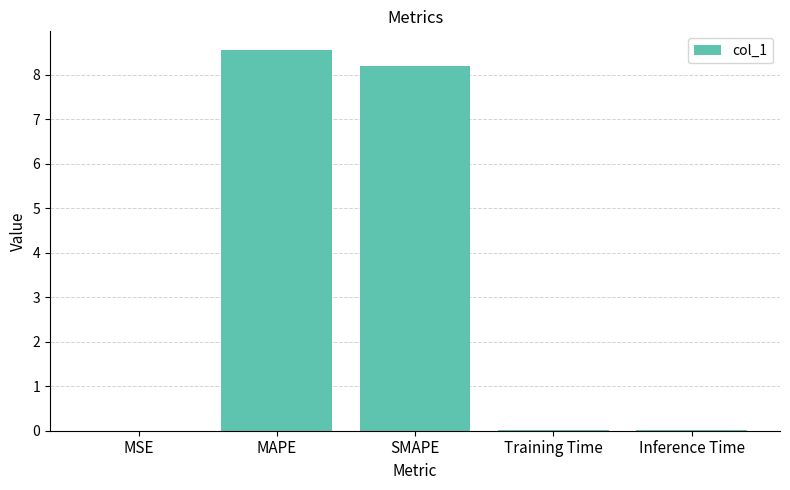

What is the greatest value displayed?

8.6